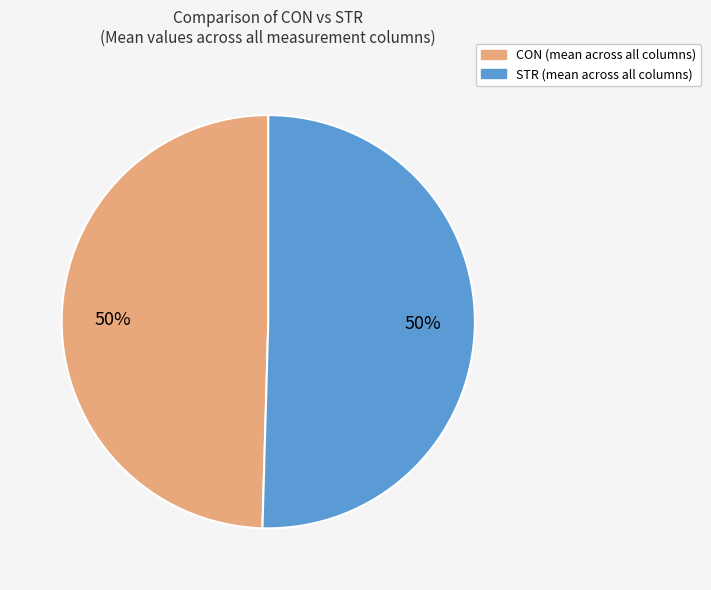

Do CON and STR together represent more than half of the pie?

Yes